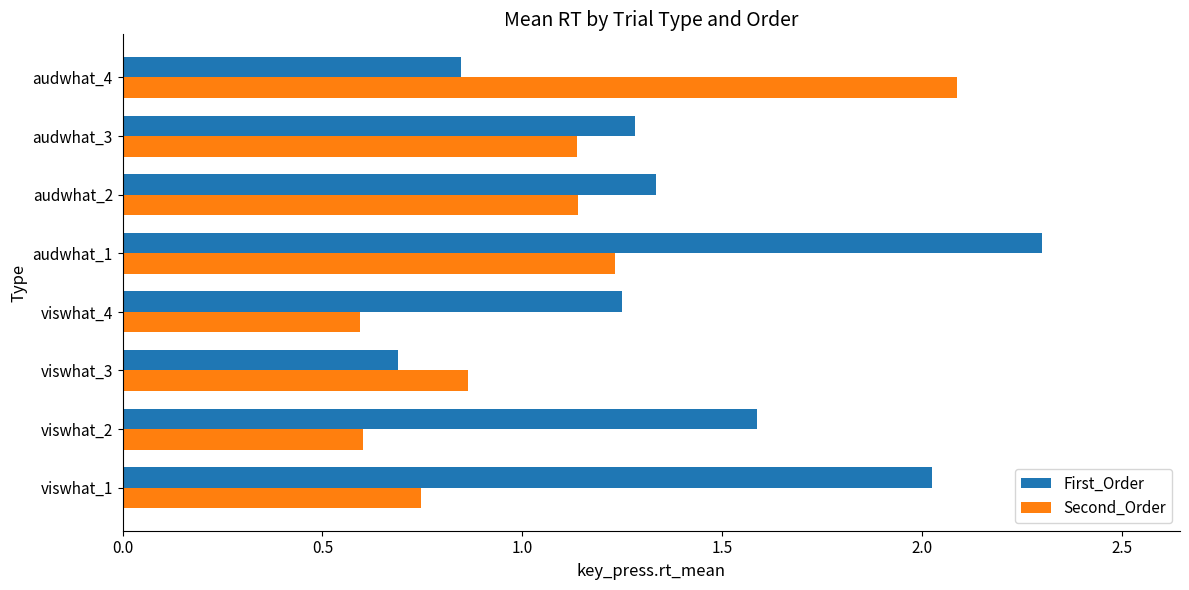

What is the greatest value displayed?

2.3